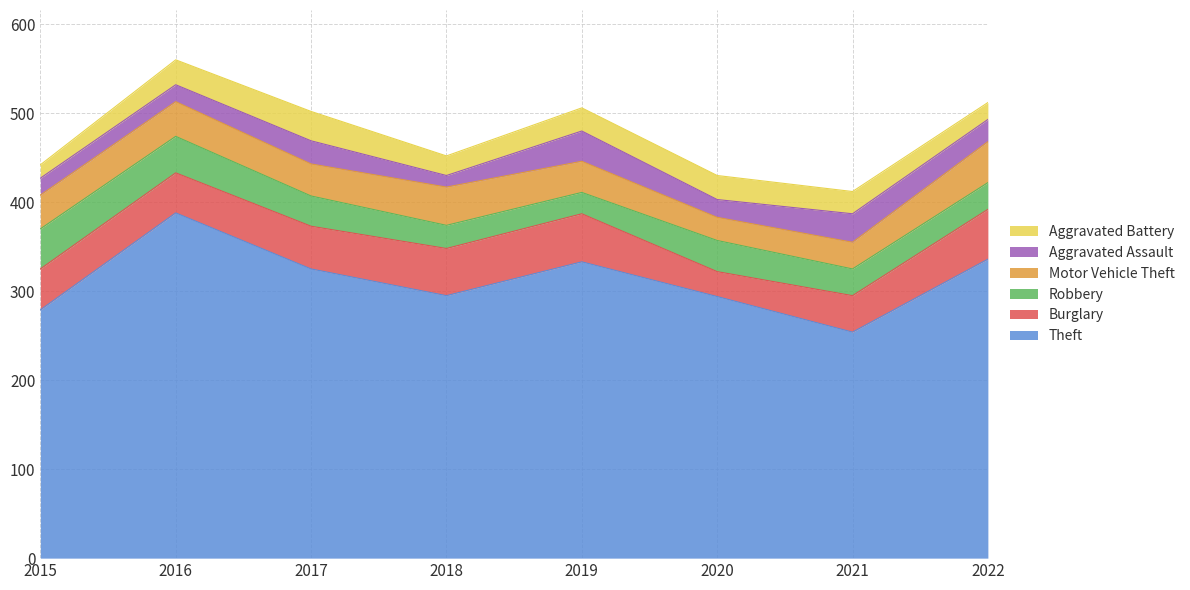

What is the total value across all series at 2021?

412